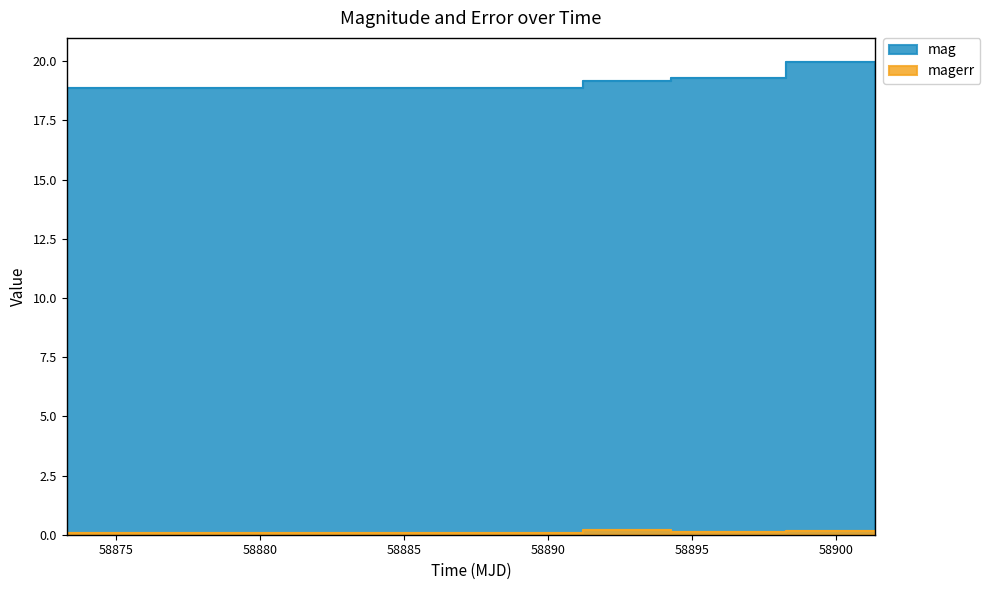

At 58894.27140050009, list the series in order from smallest to largest.

magerr, mag